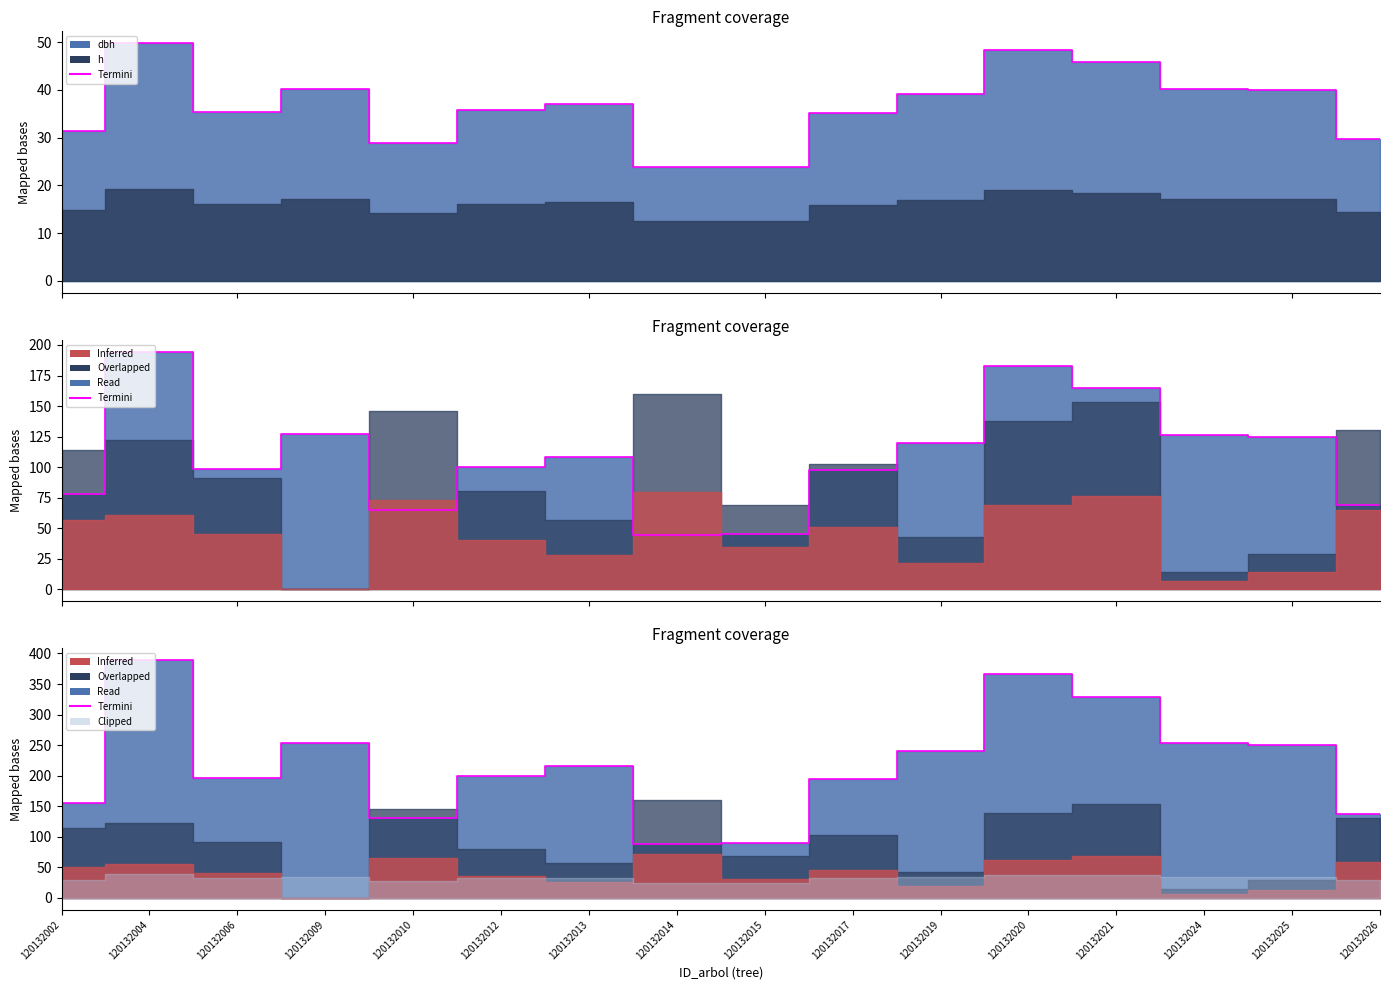

How many categories are shown in the chart?

16